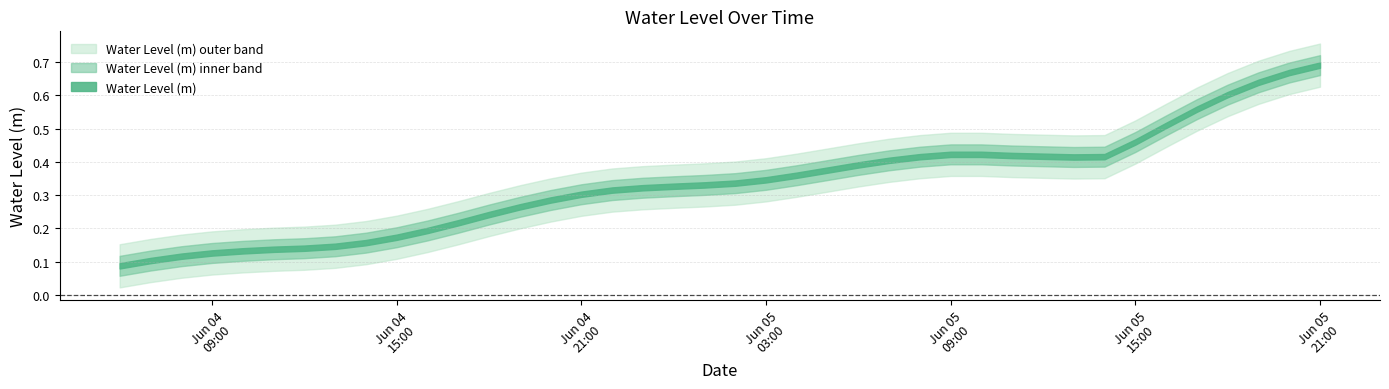

Reading left to right, transcribe all the data shown in this chart.

2023-06-04 06:00:00=0.1	2023-06-04 07:00:00=0.1	2023-06-04 08:00:00=0.1	2023-06-04 09:00:00=0.1	2023-06-04 10:00:00=0.1	2023-06-04 11:00:00=0.1	2023-06-04 12:00:00=0.1	2023-06-04 13:00:00=0.1	2023-06-04 14:00:00=0.2	2023-06-04 15:00:00=0.2	2023-06-04 16:00:00=0.2	2023-06-04 17:00:00=0.2	2023-06-04 18:00:00=0.2	2023-06-04 19:00:00=0.3	2023-06-04 20:00:00=0.3	2023-06-04 21:00:00=0.3	2023-06-04 22:00:00=0.3	2023-06-04 23:00:00=0.3	2023-06-05 00:00:00=0.3	2023-06-05 01:00:00=0.3	2023-06-05 02:00:00=0.3	2023-06-05 03:00:00=0.3	2023-06-05 04:00:00=0.4	2023-06-05 05:00:00=0.4	2023-06-05 06:00:00=0.4	2023-06-05 07:00:00=0.4	2023-06-05 08:00:00=0.4	2023-06-05 09:00:00=0.4	2023-06-05 10:00:00=0.4	2023-06-05 11:00:00=0.4	2023-06-05 12:00:00=0.4	2023-06-05 13:00:00=0.4	2023-06-05 14:00:00=0.4	2023-06-05 15:00:00=0.5	2023-06-05 16:00:00=0.5	2023-06-05 17:00:00=0.6	2023-06-05 18:00:00=0.6	2023-06-05 19:00:00=0.6	2023-06-05 20:00:00=0.7	2023-06-05 21:00:00=0.7